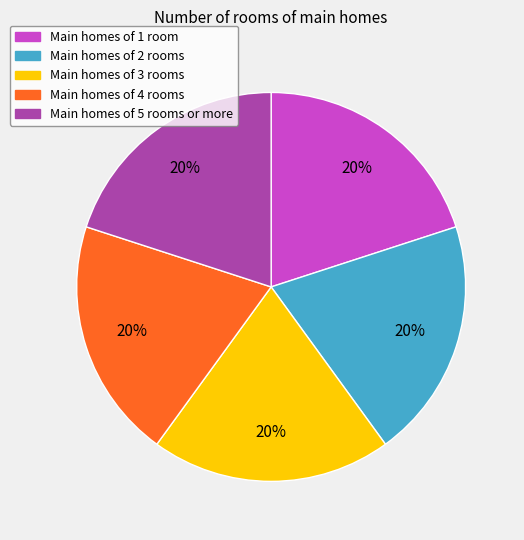

To the nearest percent, what is the average slice percentage?

20%